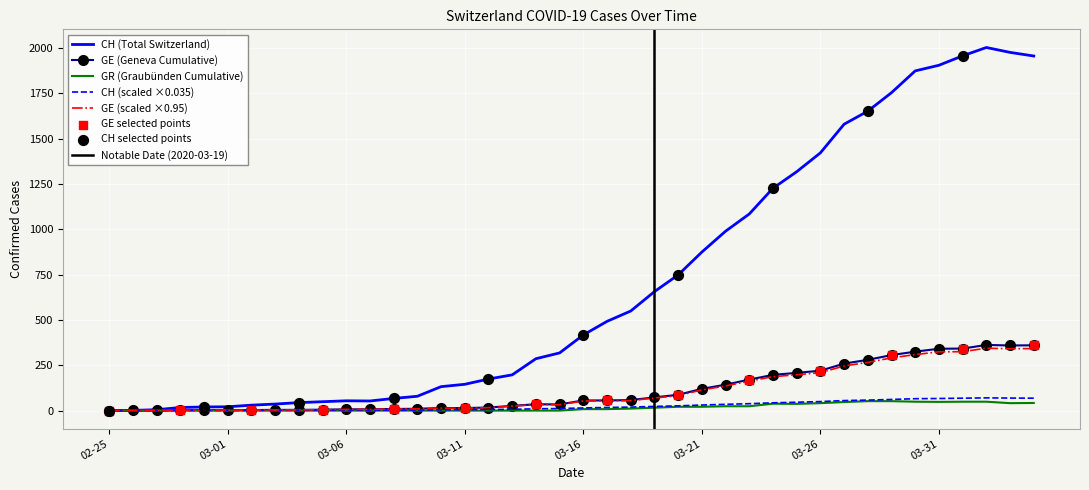

Which series reaches the maximum Y coordinate?

CH